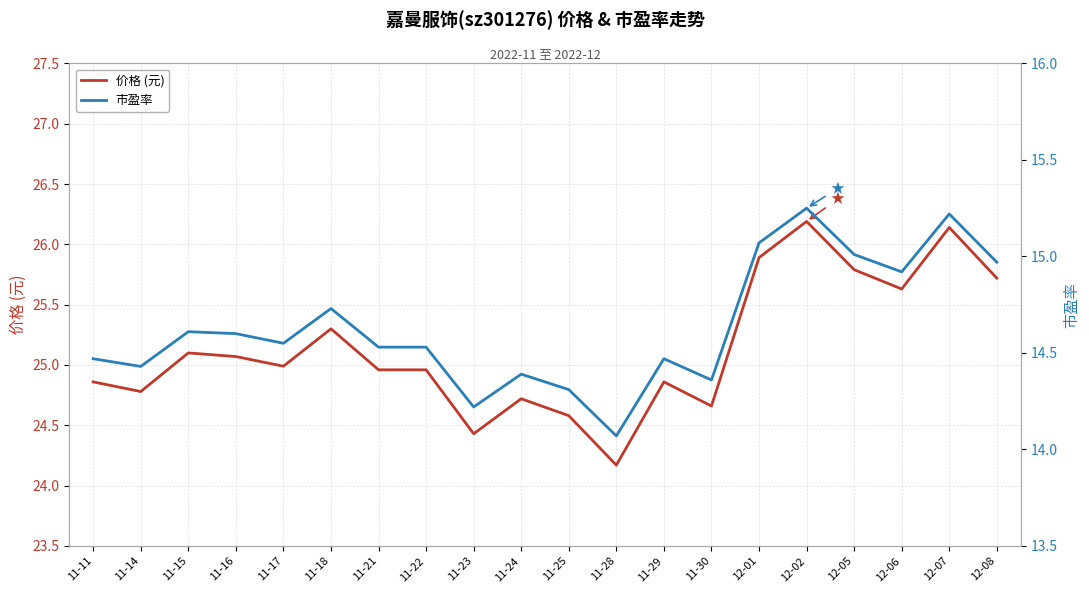

Rank the series at 11-15 from highest to lowest value.

价格 (元), 市盈率